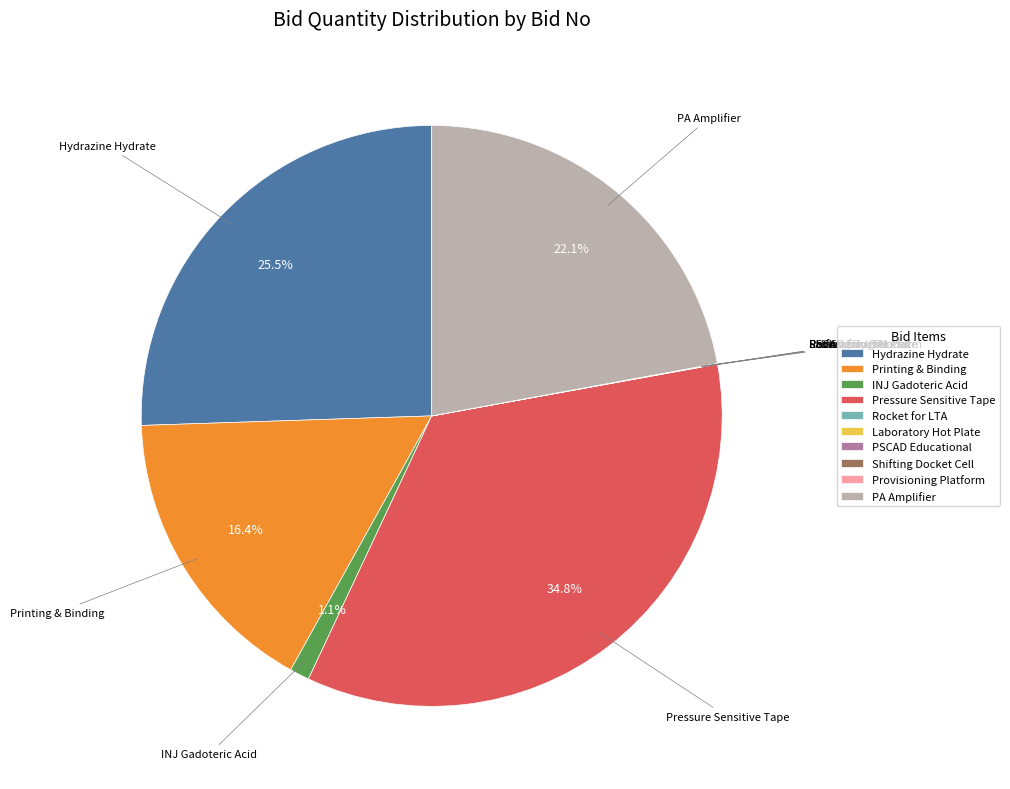

Which slice is the largest?

Pressure Sensitive Tape